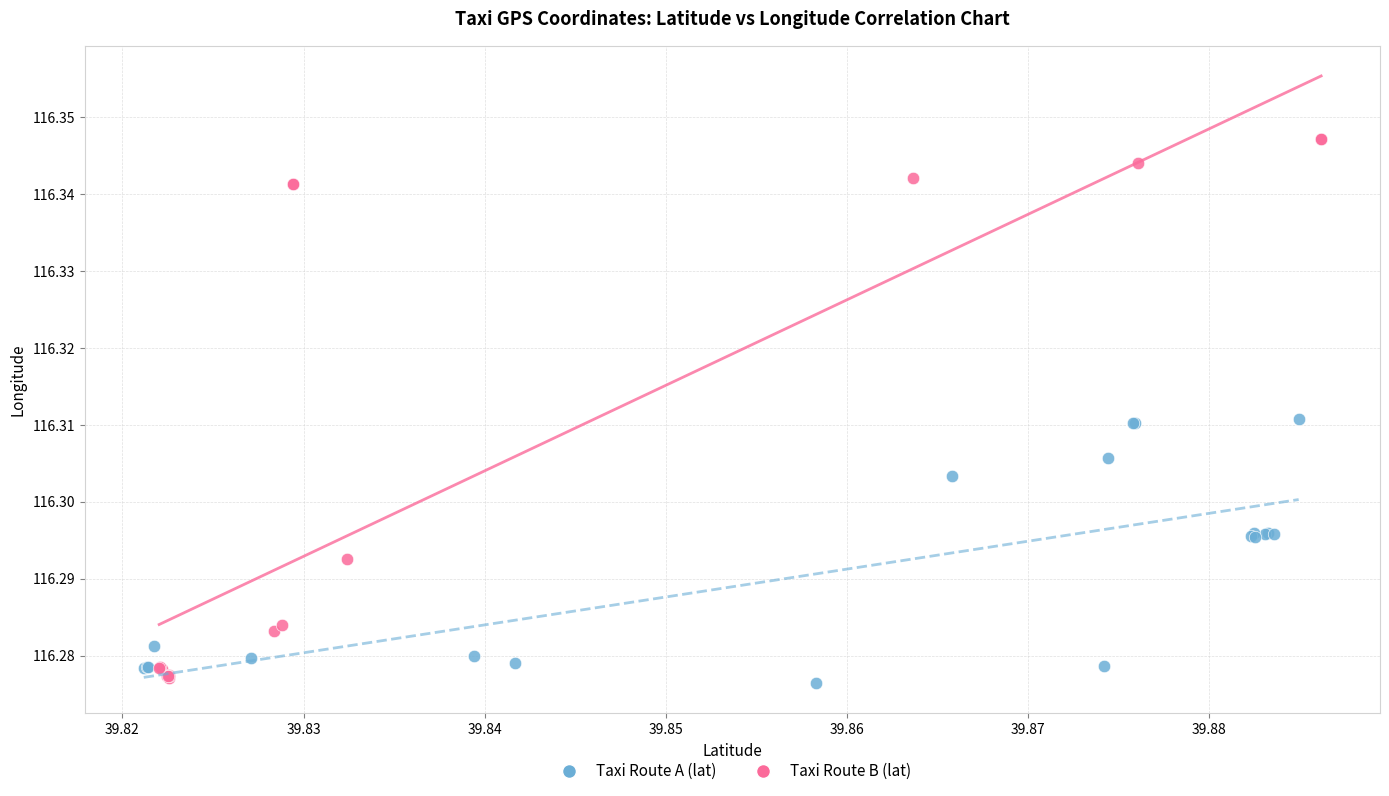

Which series contains the highest Y value?

Taxi Route B (lat)